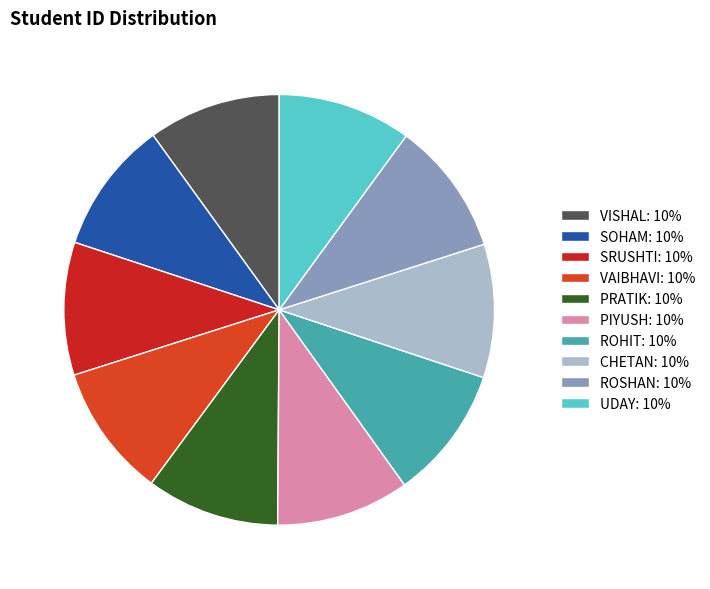

Count the number of slices in the pie.

10